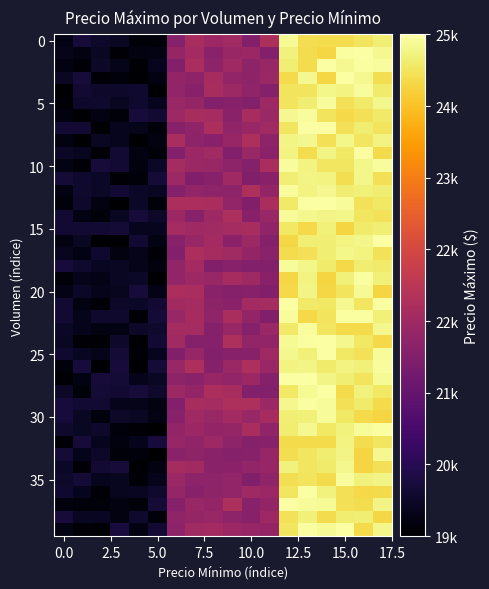

At how many categories does at least one series exceed 24815?

6